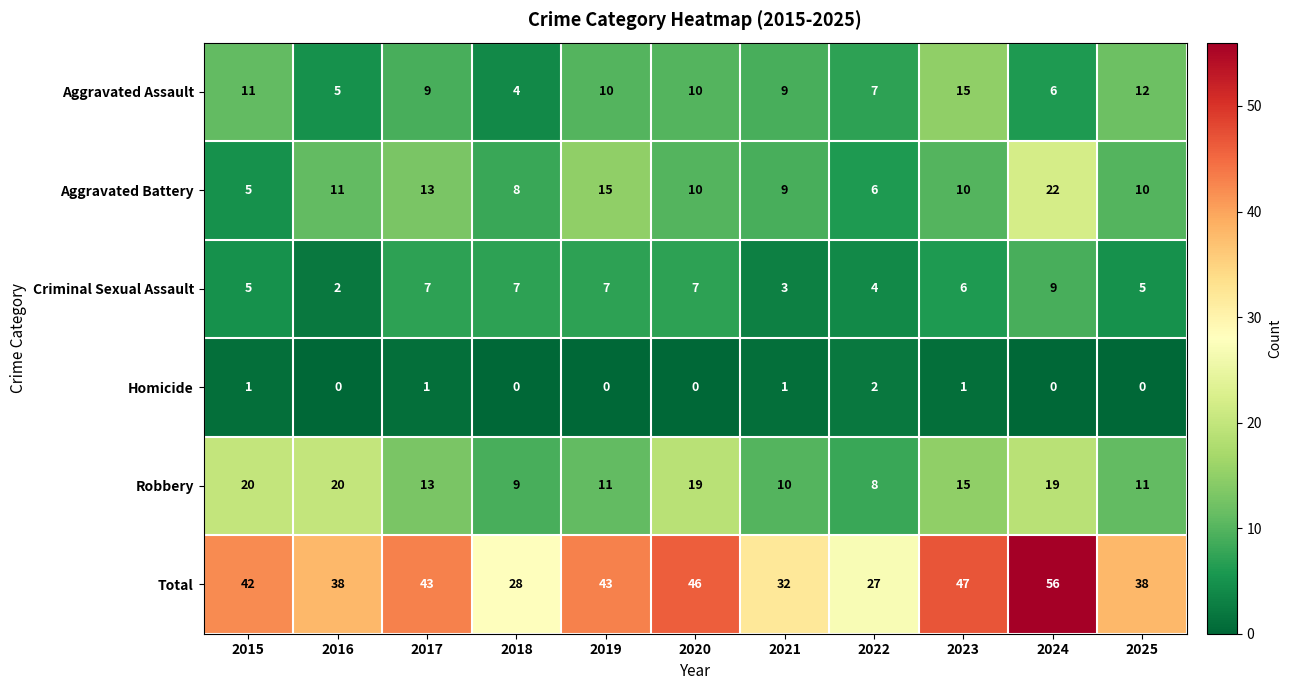

At which category does the chart reach its peak across all series?

2024